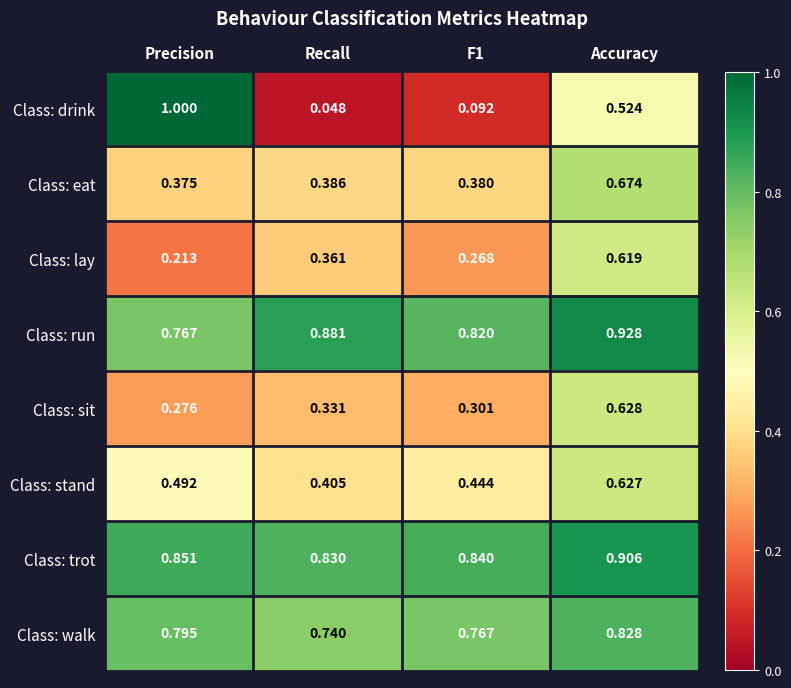

At which category is the sum across all series the highest?

Accuracy